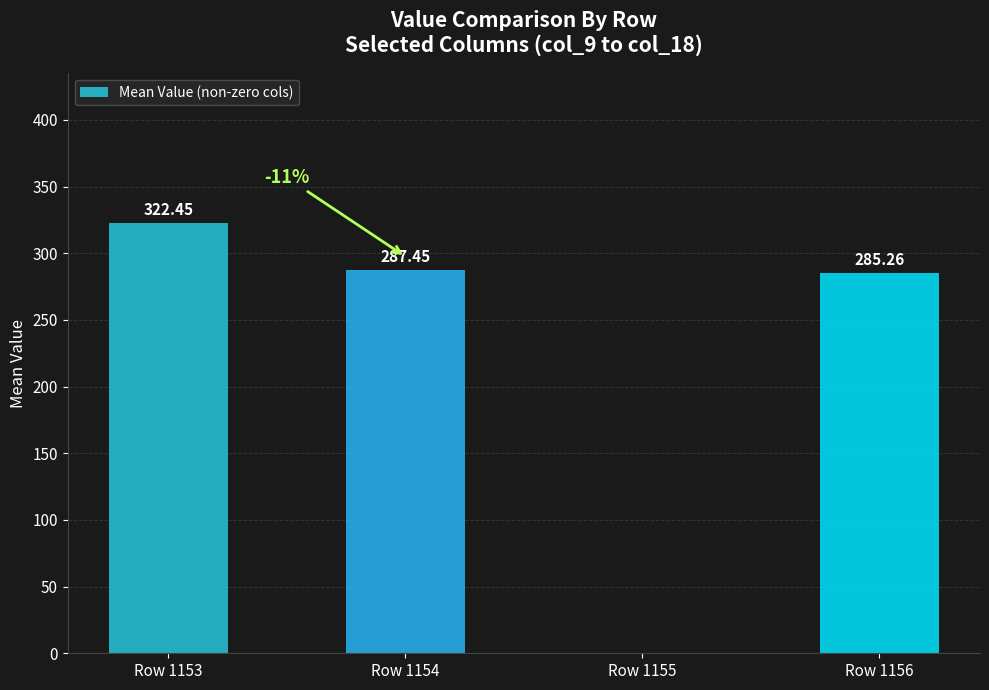

Which has a higher value, Row 1154 or Row 1153?

Row 1153